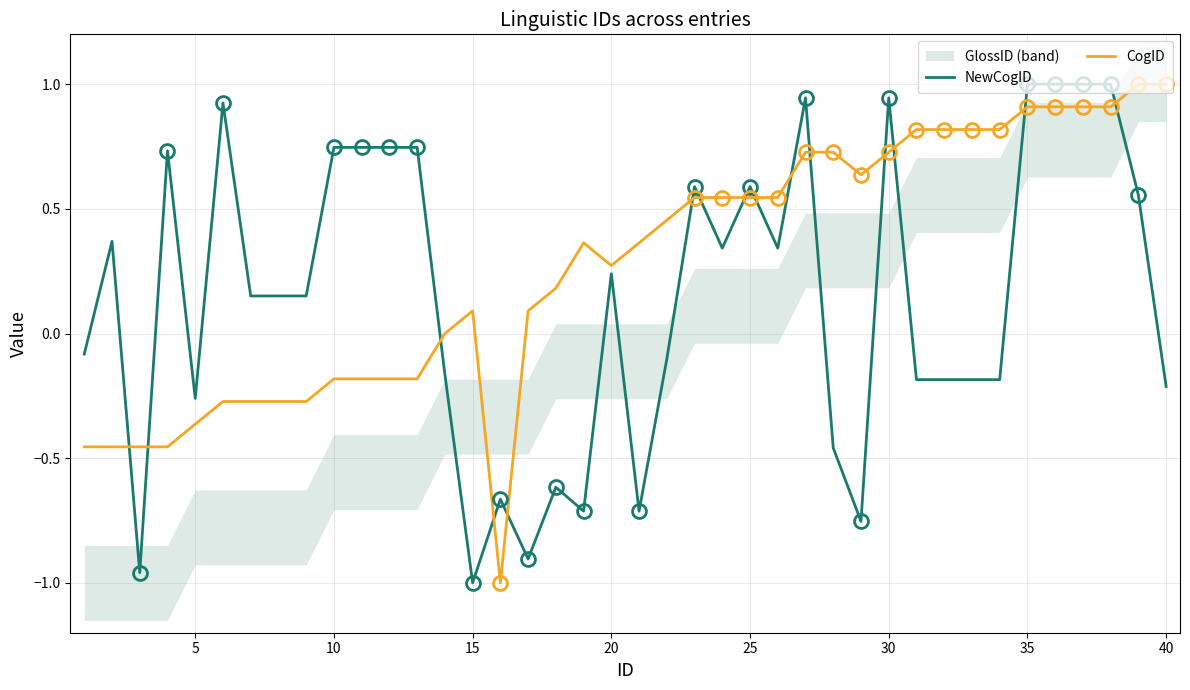

What is the average value of the NewCogID series?

0.1